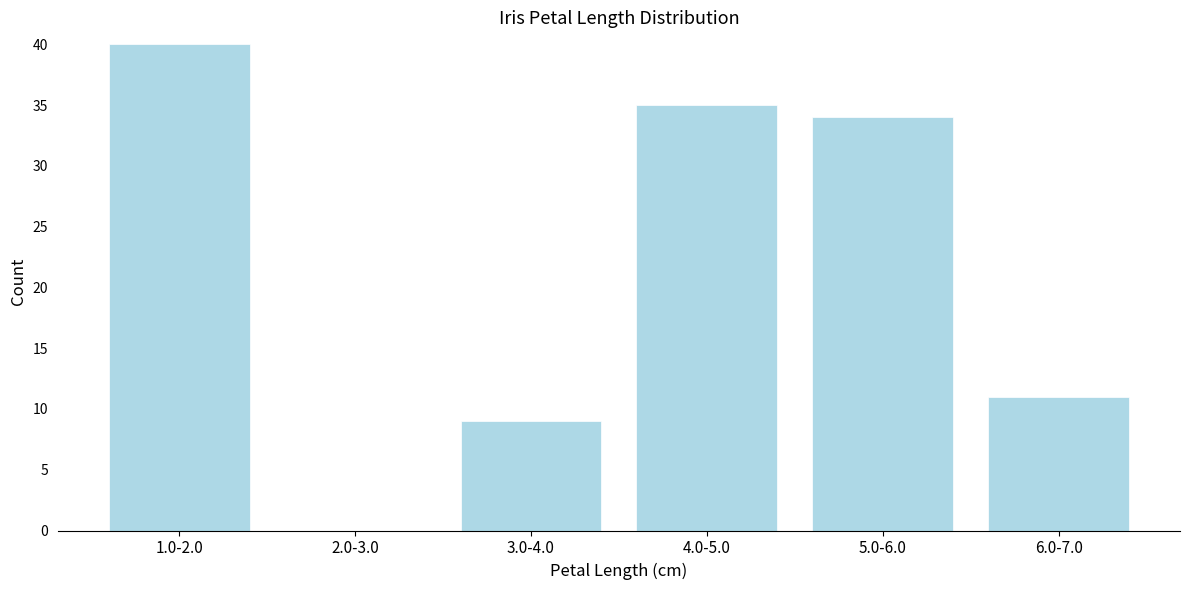

Reading left to right, what are all the values shown in this chart?

1.0-2.0=40	2.0-3.0=0	3.0-4.0=9	4.0-5.0=35	5.0-6.0=34	6.0-7.0=11